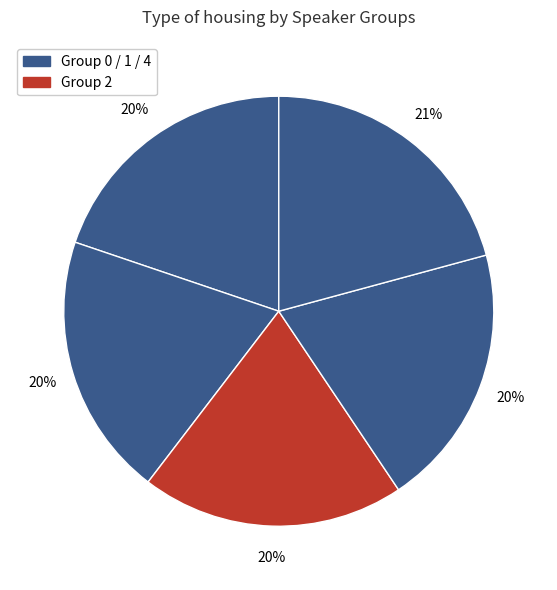

How many segments does this pie chart have?

5